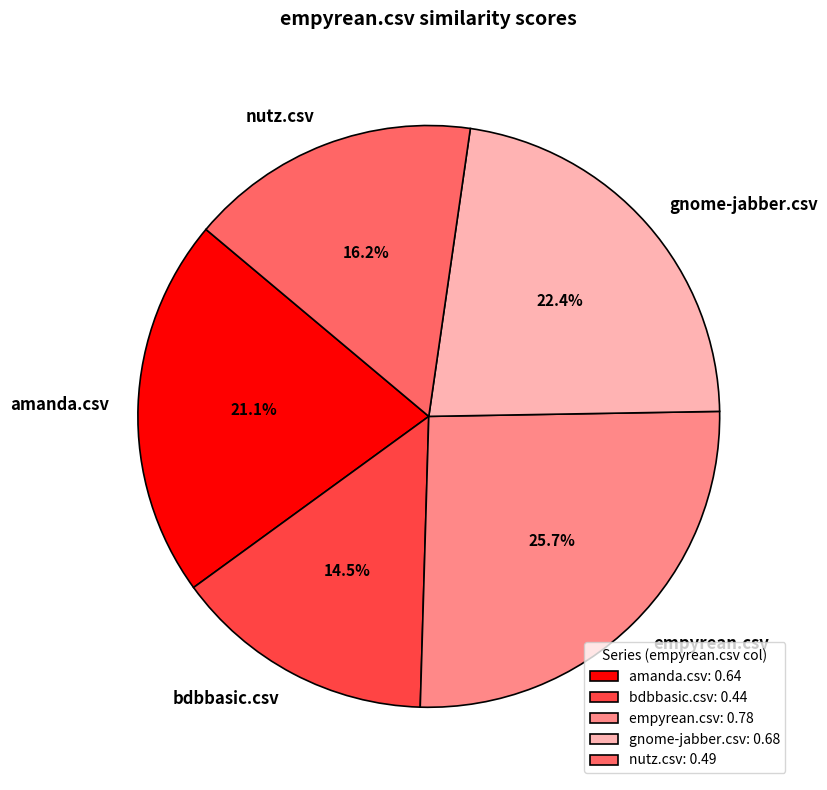

What is the total percentage of nutz.csv and bdbbasic.csv?

30.7%